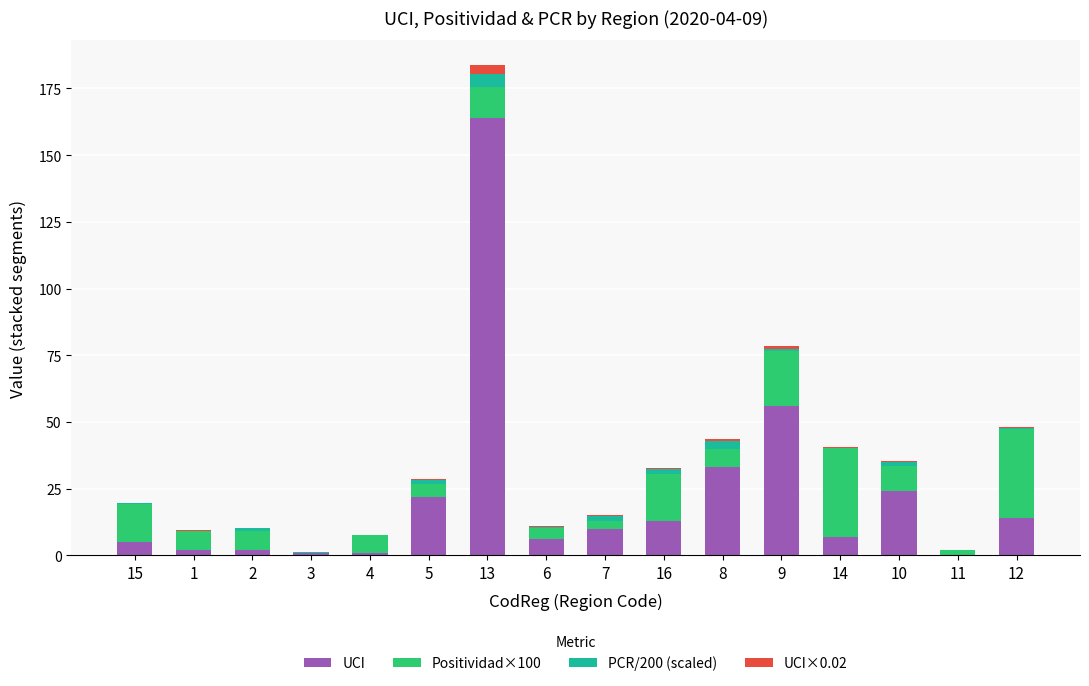

At which label does UCI reach its peak?

13